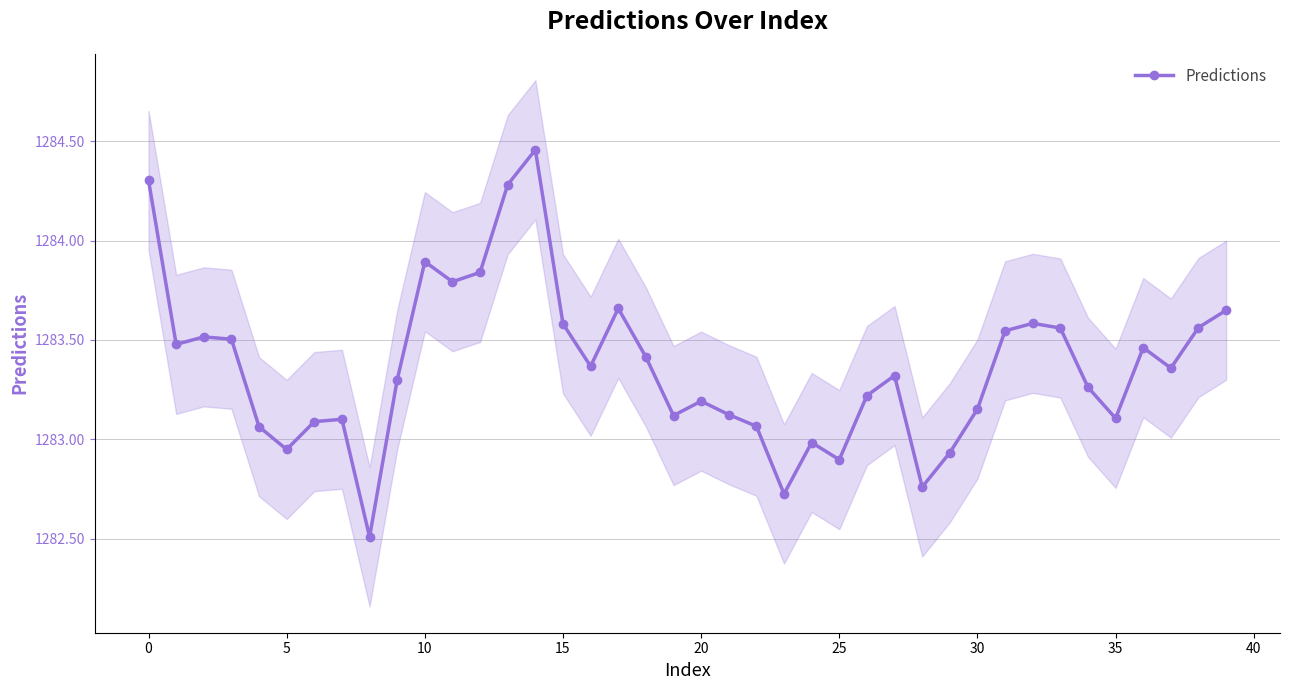

How many points are higher than both their immediate neighbors (excluding endpoints)?

10